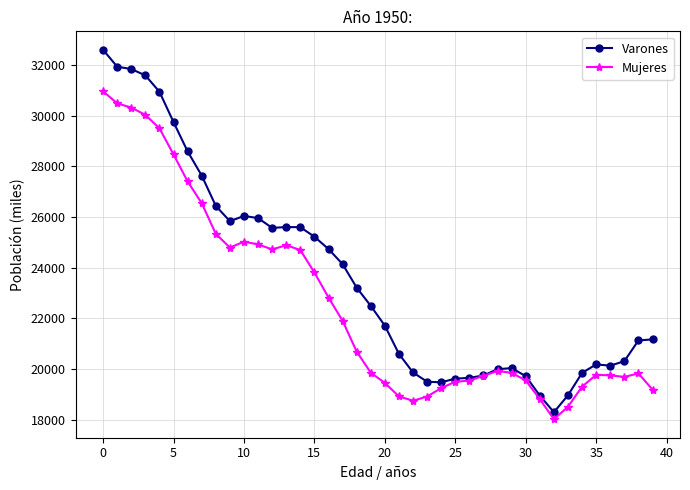

How many data points in Varones are less than 22488?

20